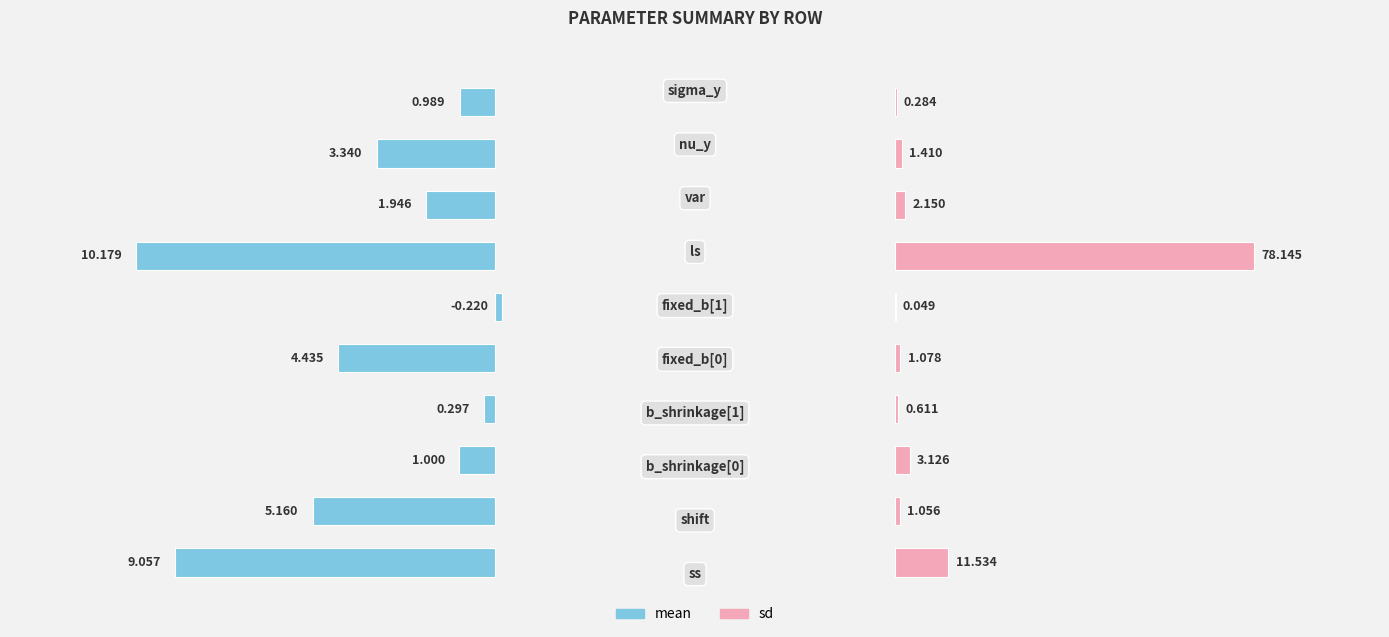

Are the bars grouped side by side (vs. stacked)?

Yes